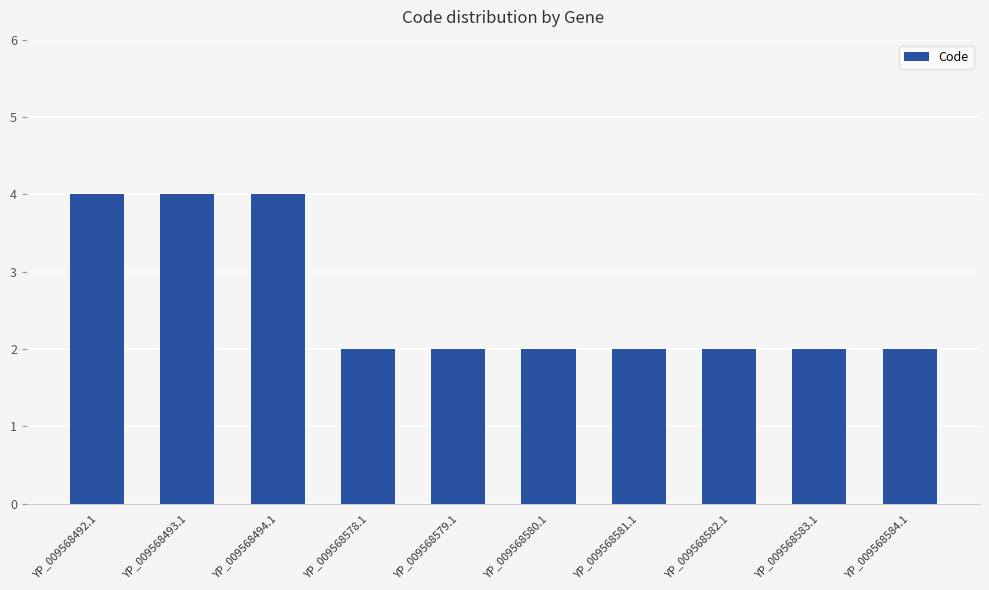

What is the difference between the maximum and minimum values?

2